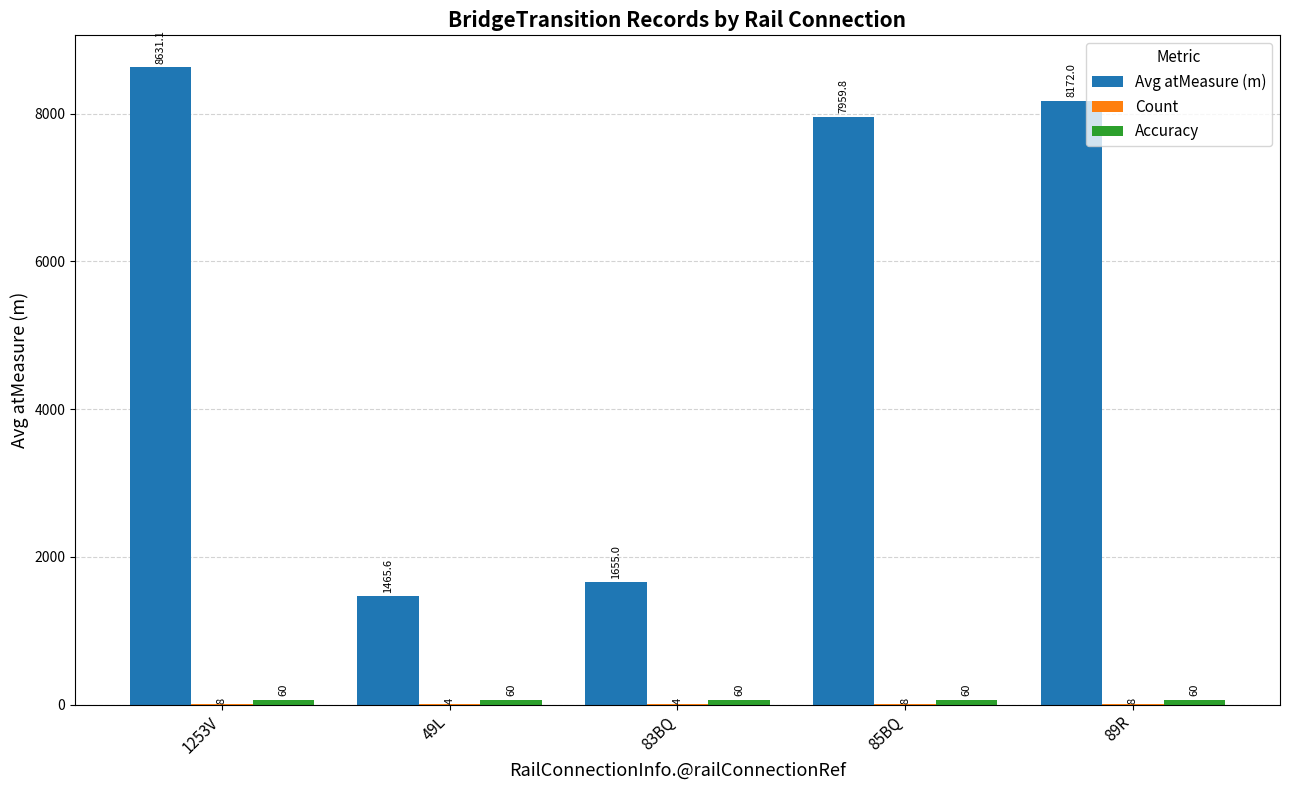

What is the greatest value displayed?

8631.1